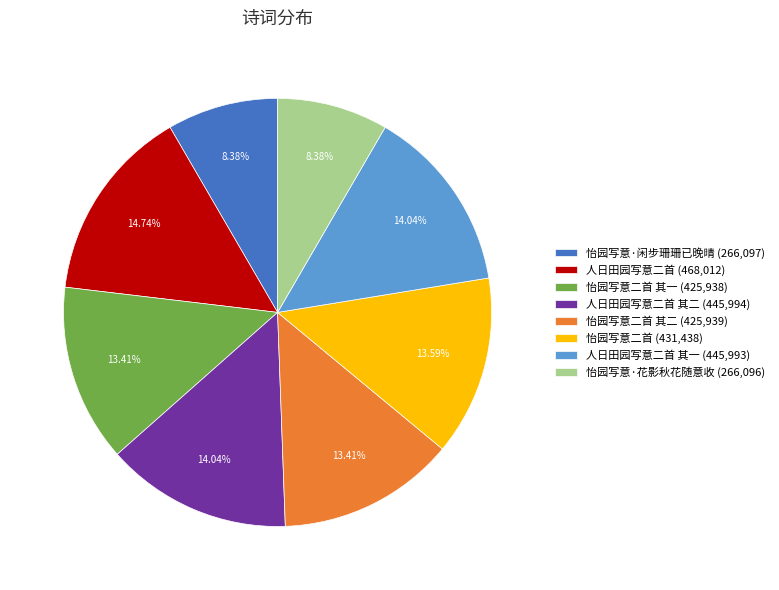

Is 怡园写意二首 其一 (425,938) the majority of the pie?

No